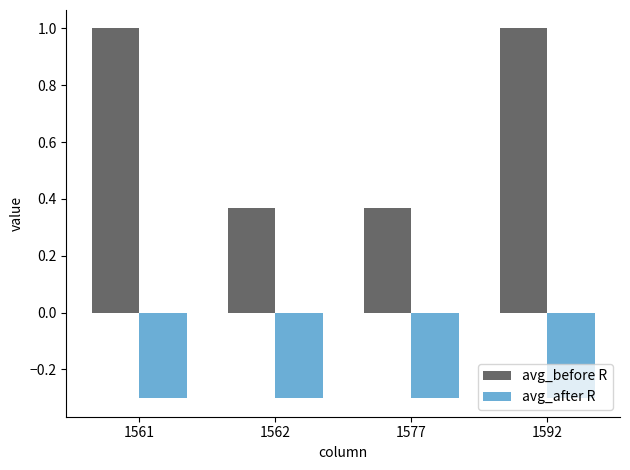

Which series has the largest range (max minus min)?

avg_before R